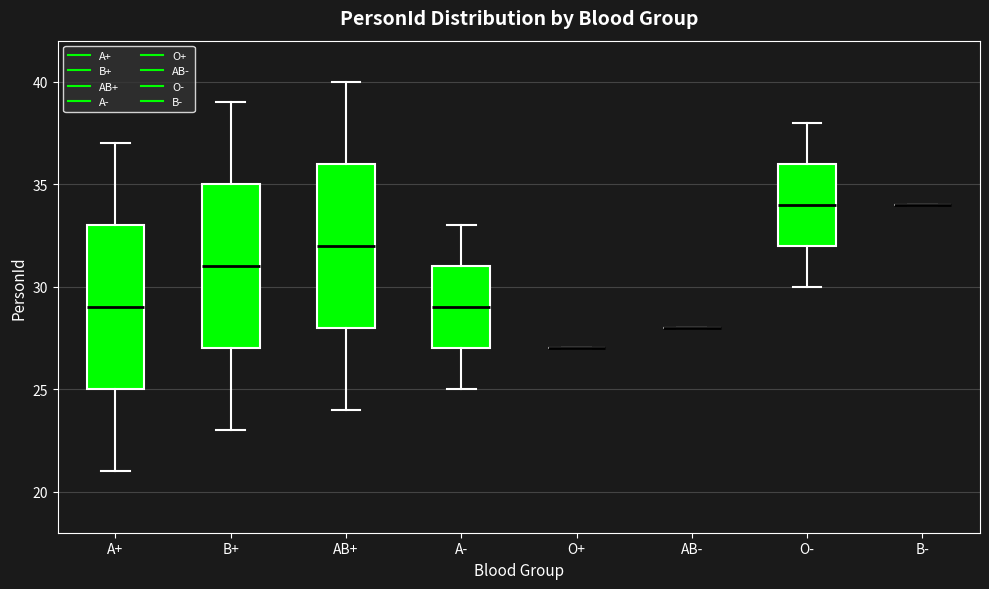

Reading left to right, transcribe this box plot: for each box, give where its median line is, the range the box spans, and where its two whiskers end, as read against the y-axis. The values are not printed on the chart, so give them approximately, as read against the axis.

A+: median 29, box 25 to 33, whiskers 21 to 37
B+: median 31, box 27 to 35, whiskers 23 to 39
AB+: median 32, box 28 to 36, whiskers 24 to 40
A-: median 29, box 27 to 31, whiskers 25 to 33
O+: box collapsed to a line at 27, whiskers 27 to 27
AB-: box collapsed to a line at 28, whiskers 28 to 28
O-: median 34, box 32 to 36, whiskers 30 to 38
B-: box collapsed to a line at 34, whiskers 34 to 34